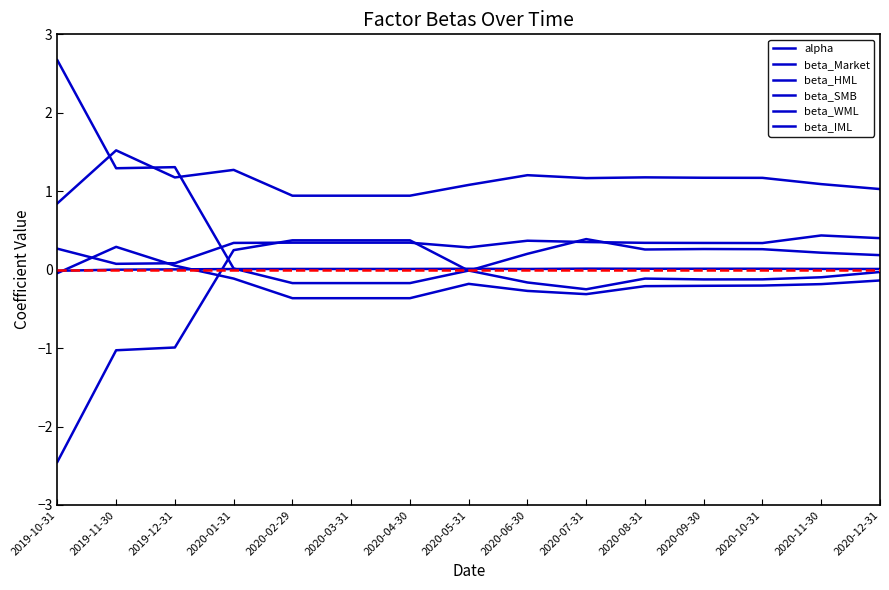

Reading right to left, list all the values displayed in this chart.

alpha: 0.0	0.0	0.0	0.0	0.0	0.0	0.0	0.0	0.0	0.0	0.0	0.0	0.0	-0.0	-0.0
beta_Market: 1.0	1.1	1.2	1.2	1.2	1.2	1.2	1.1	0.9	0.9	0.9	1.3	1.2	1.5	0.8
beta_HML: -0.1	-0.2	-0.2	-0.2	-0.2	-0.3	-0.3	-0.2	-0.4	-0.4	-0.4	-0.1	0.1	0.3	-0.0
beta_SMB: 0.2	0.2	0.3	0.3	0.3	0.4	0.2	-0.0	0.4	0.4	0.4	0.2	-1.0	-1.0	-2.5
beta_WML: 0.4	0.4	0.3	0.3	0.3	0.4	0.4	0.3	0.3	0.3	0.3	0.3	0.1	0.1	0.3
beta_IML: -0.0	-0.1	-0.1	-0.1	-0.1	-0.3	-0.2	-0.0	-0.2	-0.2	-0.2	0.0	1.3	1.3	2.7